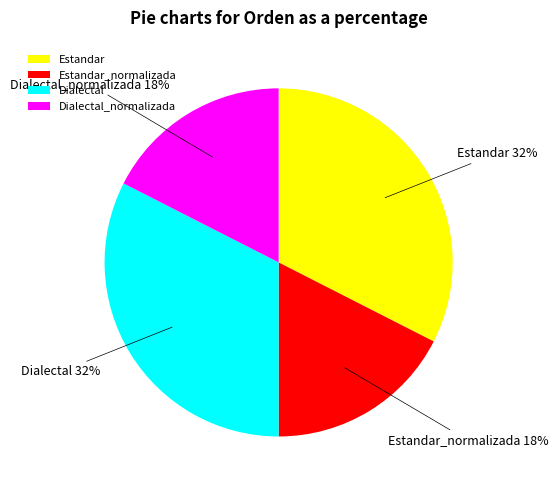

Is it true that Dialectal_normalizada is 18% of the pie?

True